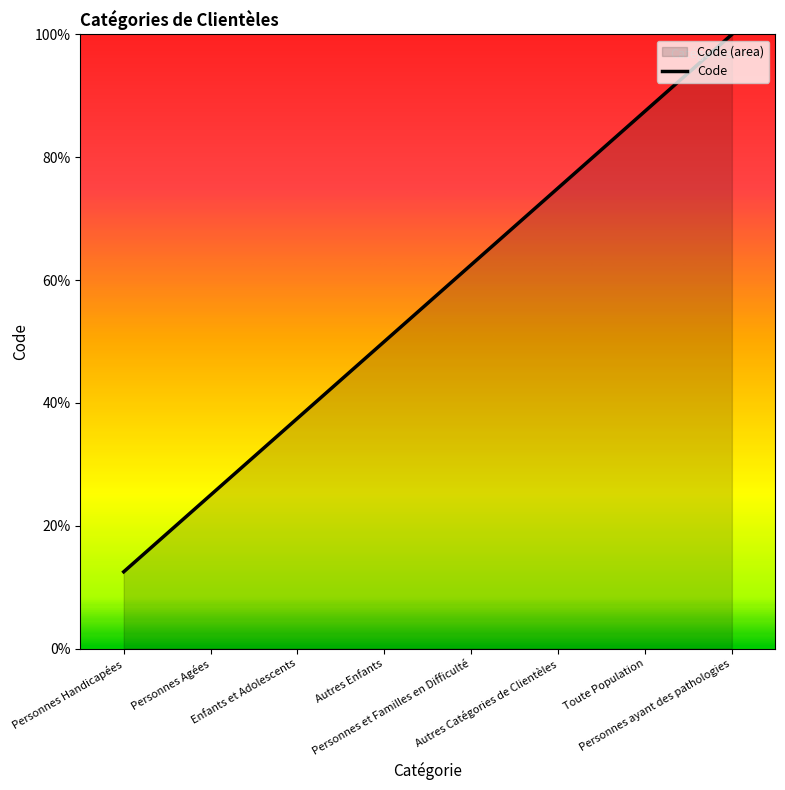

What is the change in value from Personnes Handicapées to Personnes Agées?

+12.5